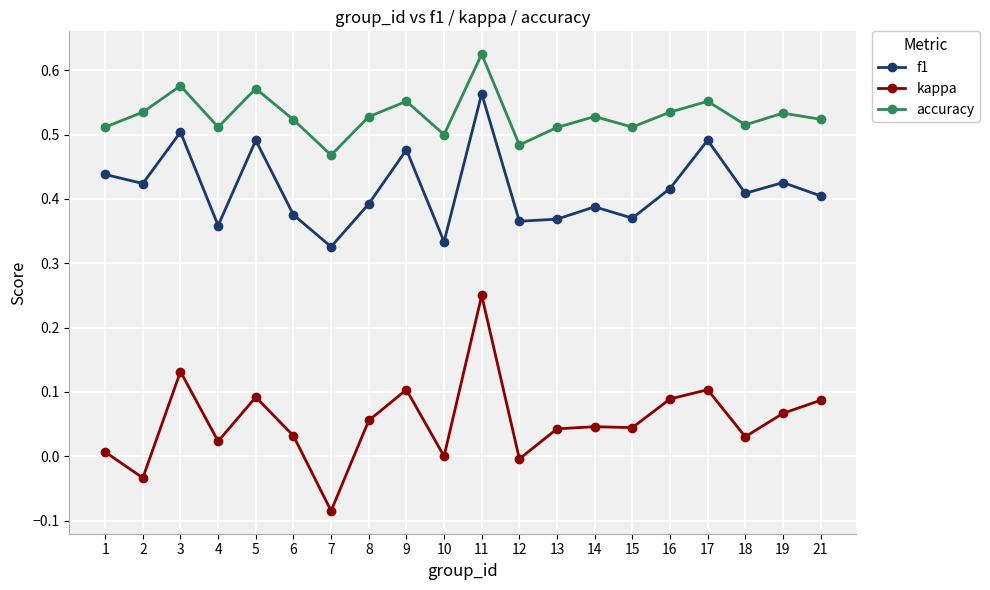

At which category is the sum across all series the highest?

11